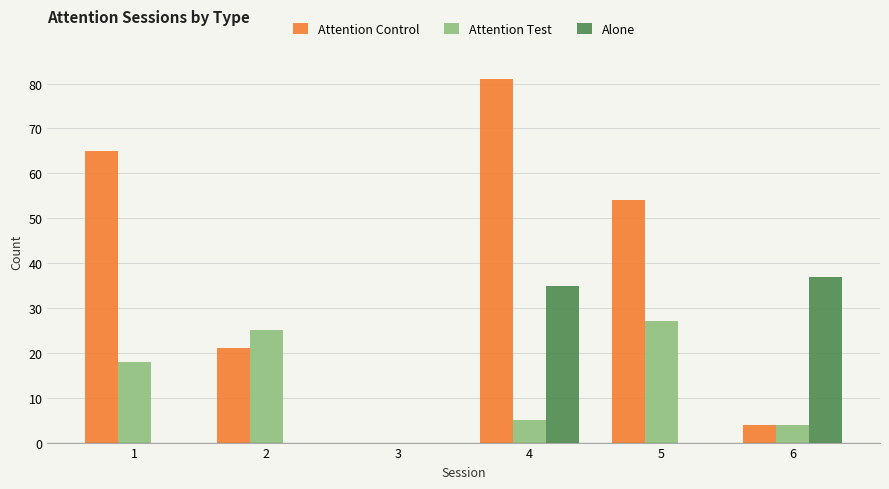

How many positive values does the Attention Test series have?

5